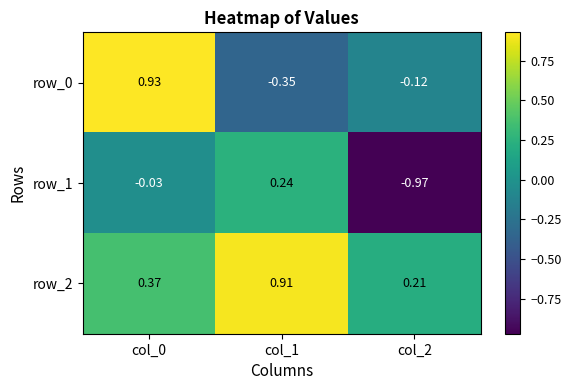

Is the value of row_2 at col_1 greater than the value of row_1 at col_1?

Yes